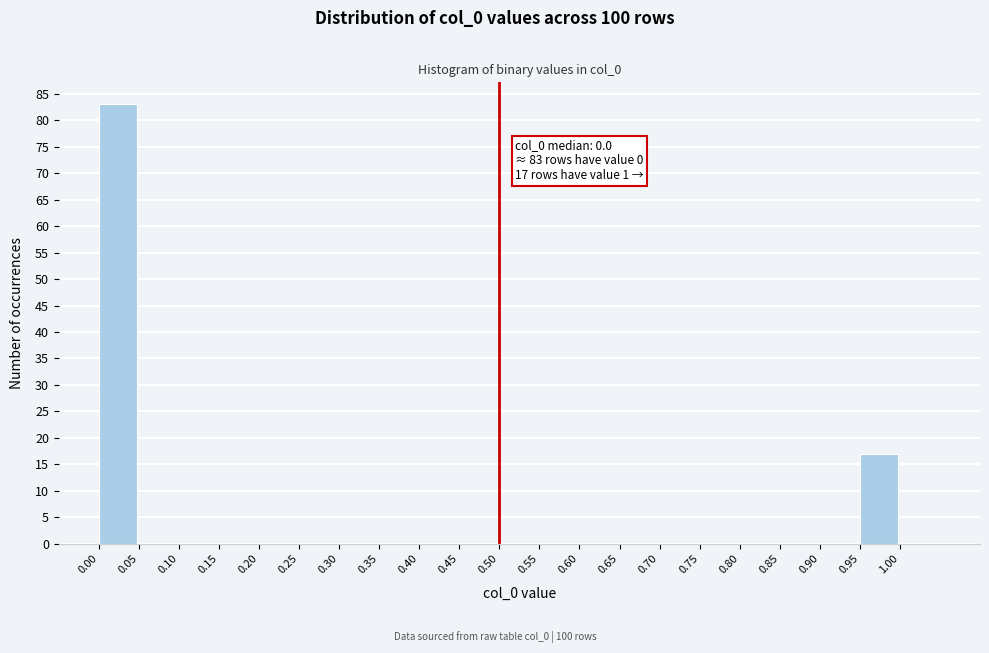

Over which range of the x-axis is the bar tallest?

0.00 to 0.05